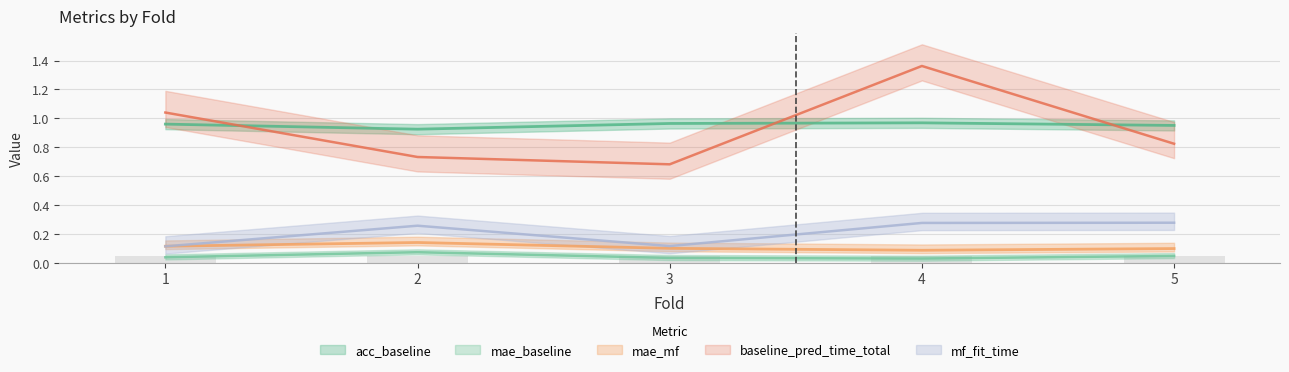

Which series has the largest total across all categories?

acc_baseline